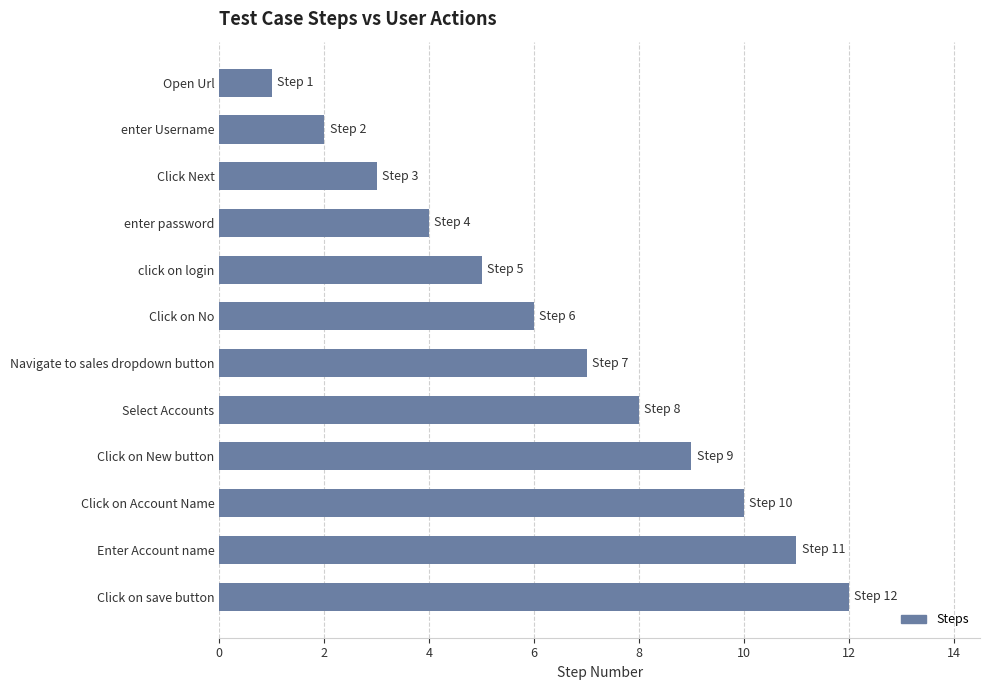

What is the sum of all values?

78